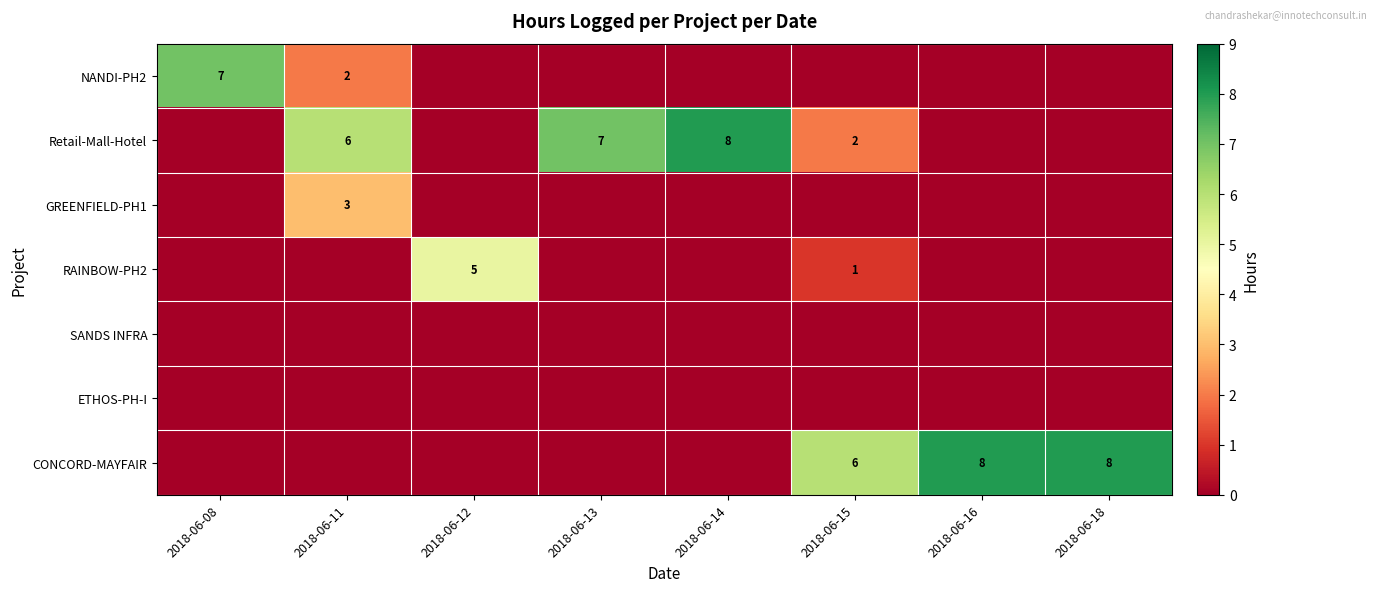

What is the difference between the highest and lowest values at 2018-06-08?

7